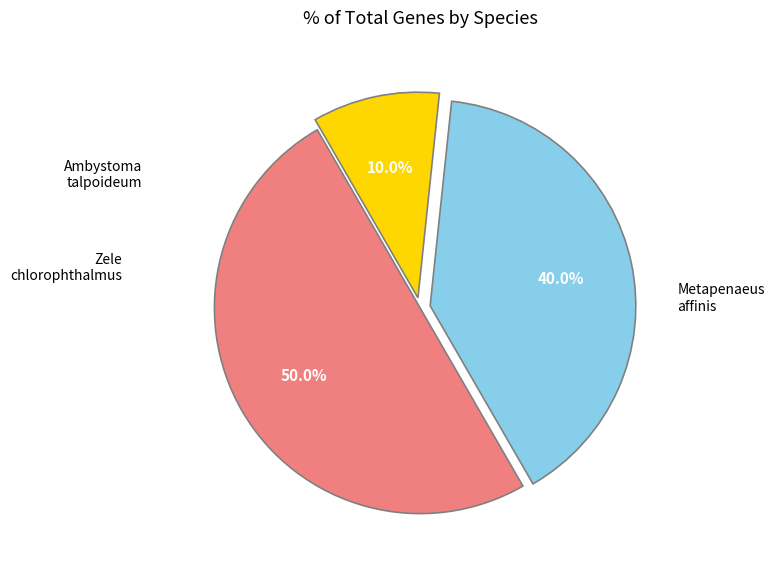

Which category has the smallest portion of the pie?

Ambystoma talpoideum